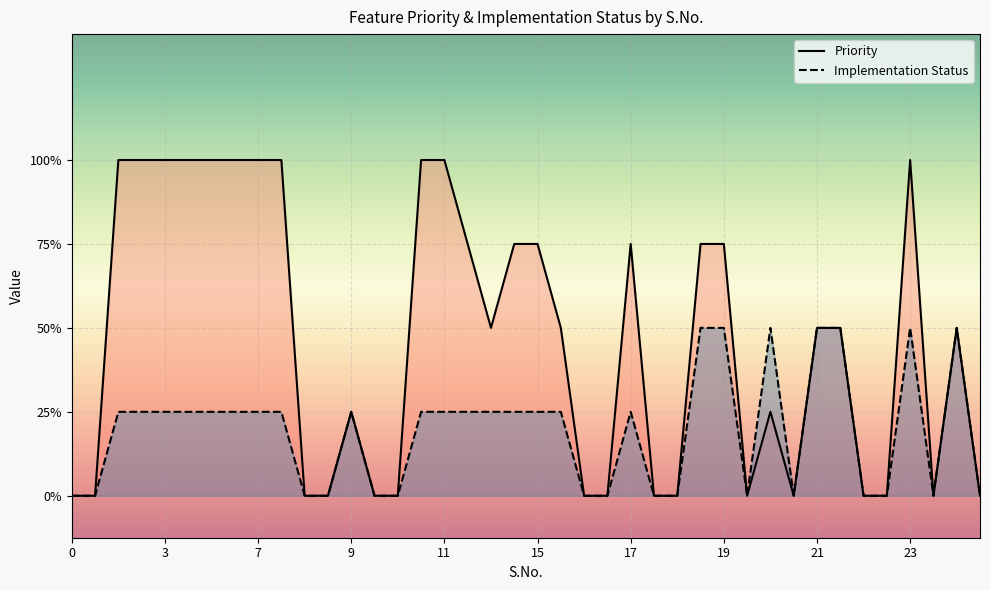

Reading left to right, extract all data points from this chart.

Priority: 0	0	4	4	4	4	4	4	4	4	0	0	1	0	0	4	4	3	2	3	3	2	0	0	3	0	0	3	3	0	1	0	2	2	0	0	4	0	2	0
Implementation Status: 0	0	1	1	1	1	1	1	1	1	0	0	1	0	0	1	1	1	1	1	1	1	0	0	1	0	0	2	2	0	2	0	2	2	0	0	2	0	2	0